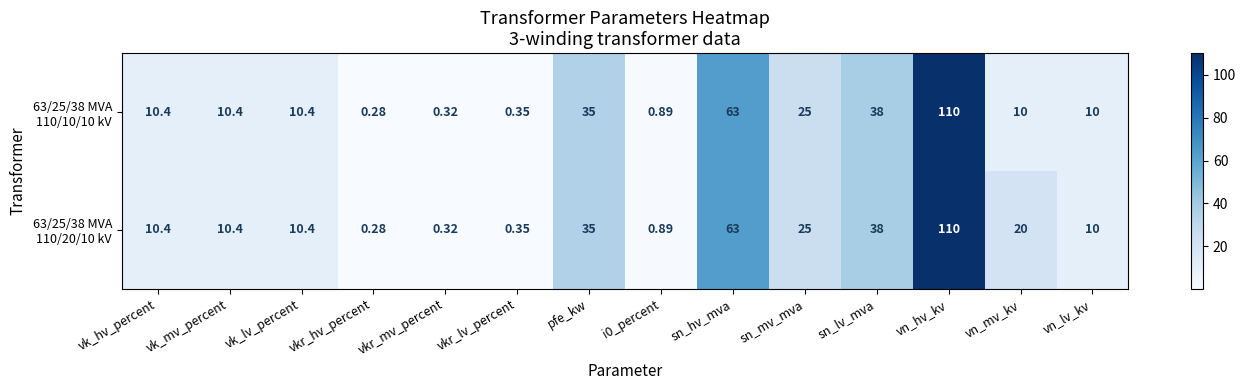

At which category does the chart reach its minimum across all series?

vkr_hv_percent